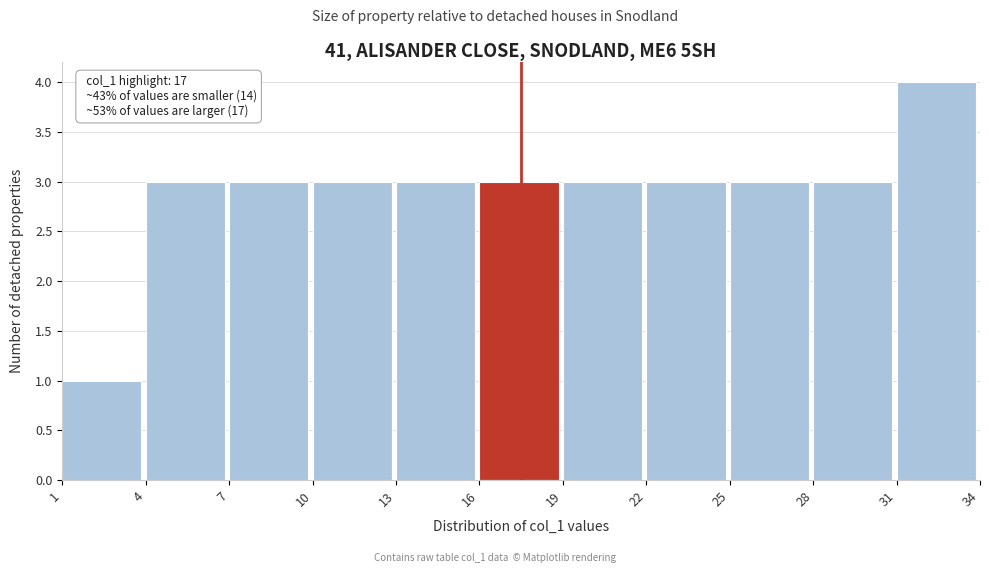

Which range on the x-axis has the tallest bar?

31 to 34